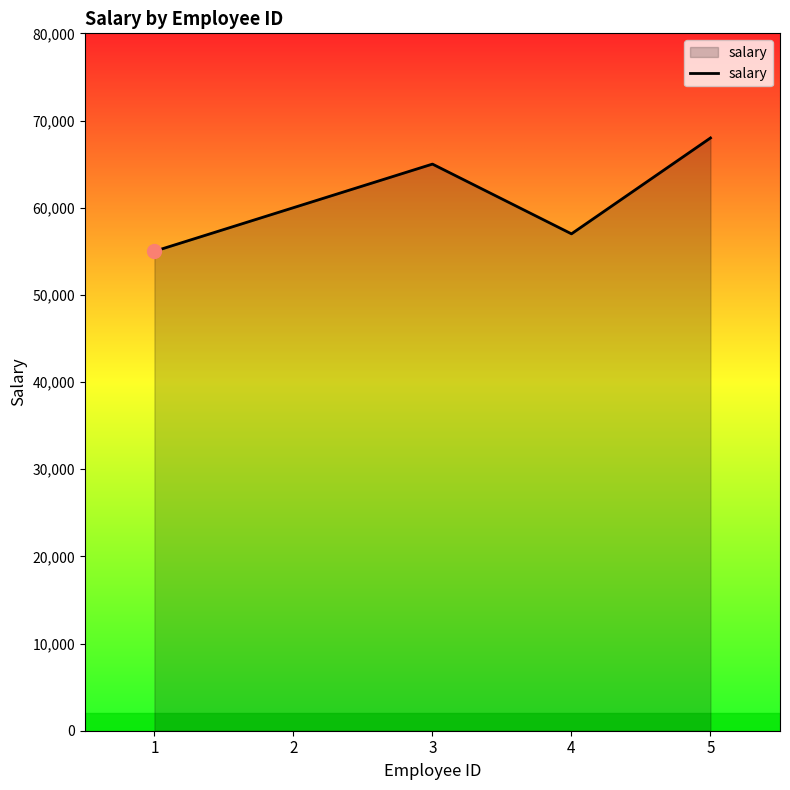

True or false: the data shows 55000 at 1.

True